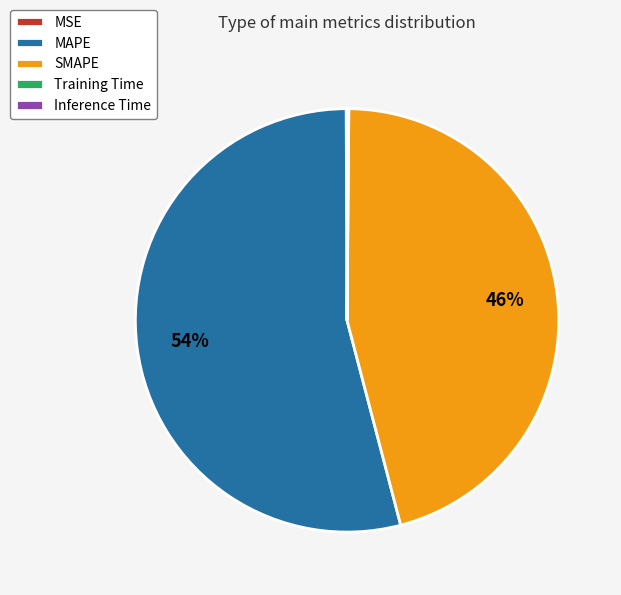

Is there any slice that represents more than half of the pie?

Yes